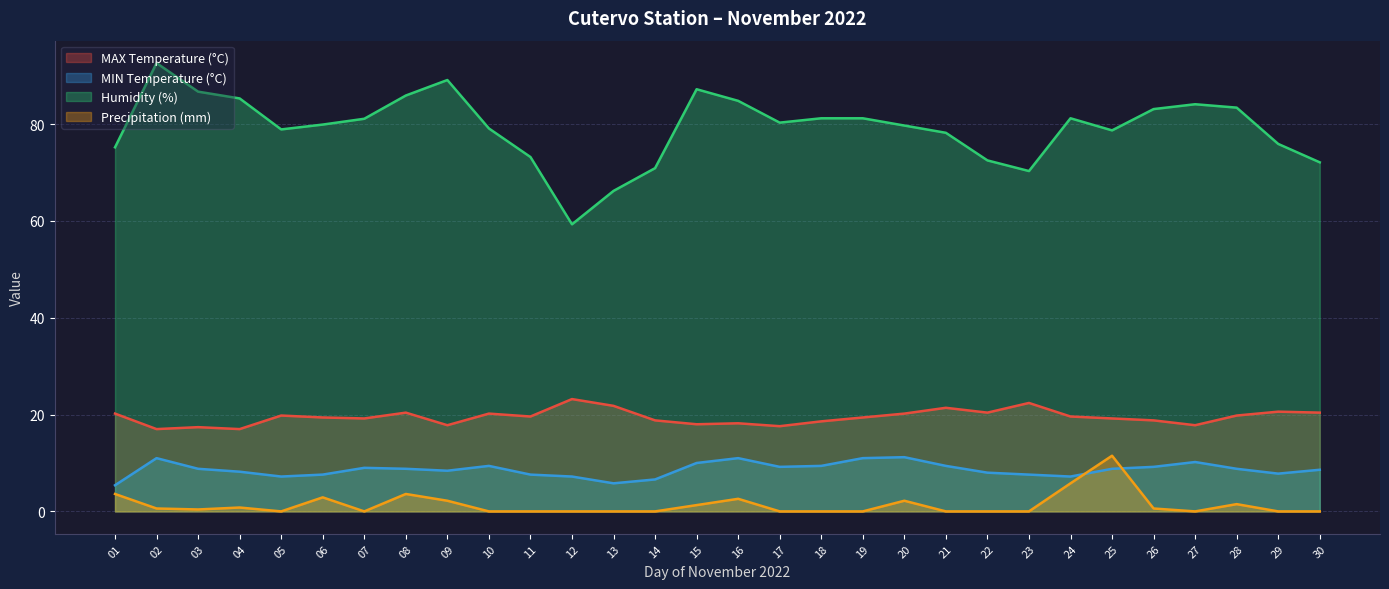

Where is the first local maximum for Humidity (%)?

02